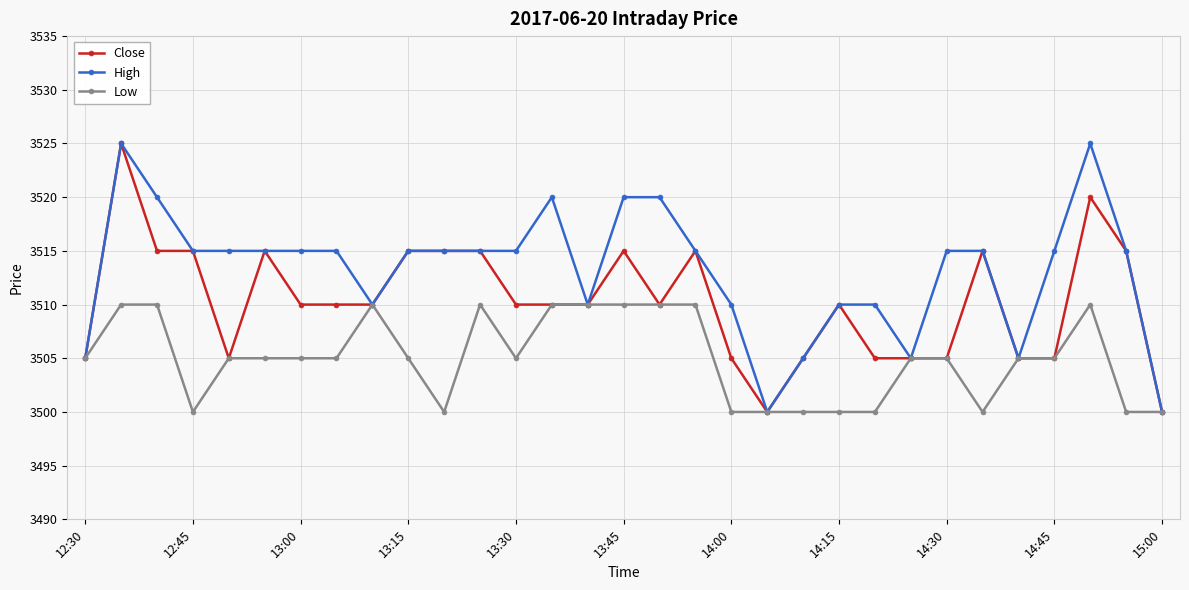

What is the minimum value for Low?

3500